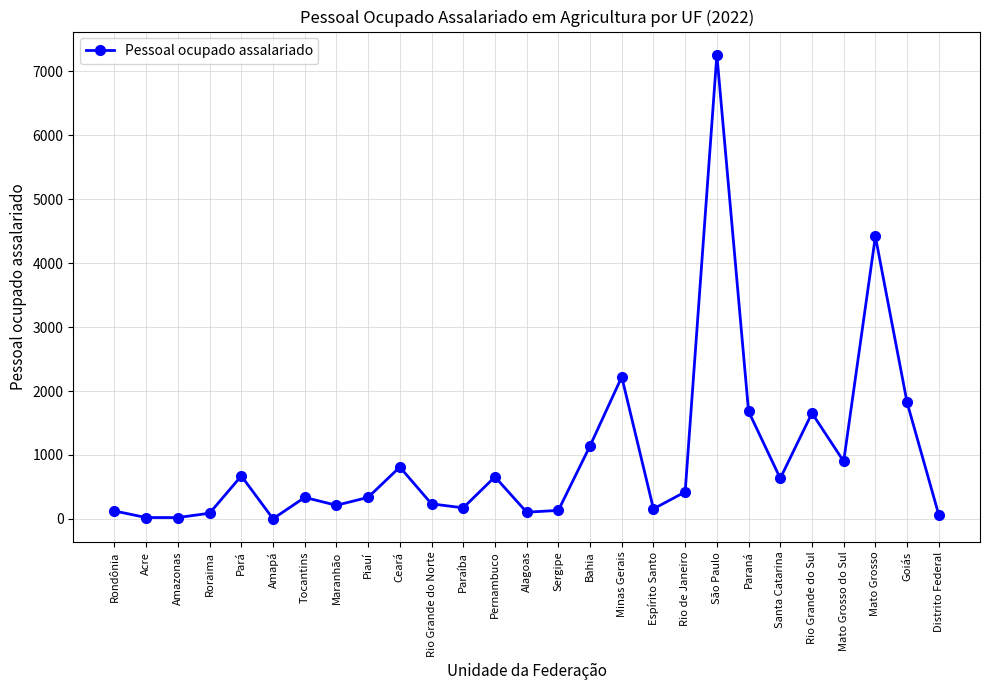

What position from the right is Ceará?

18